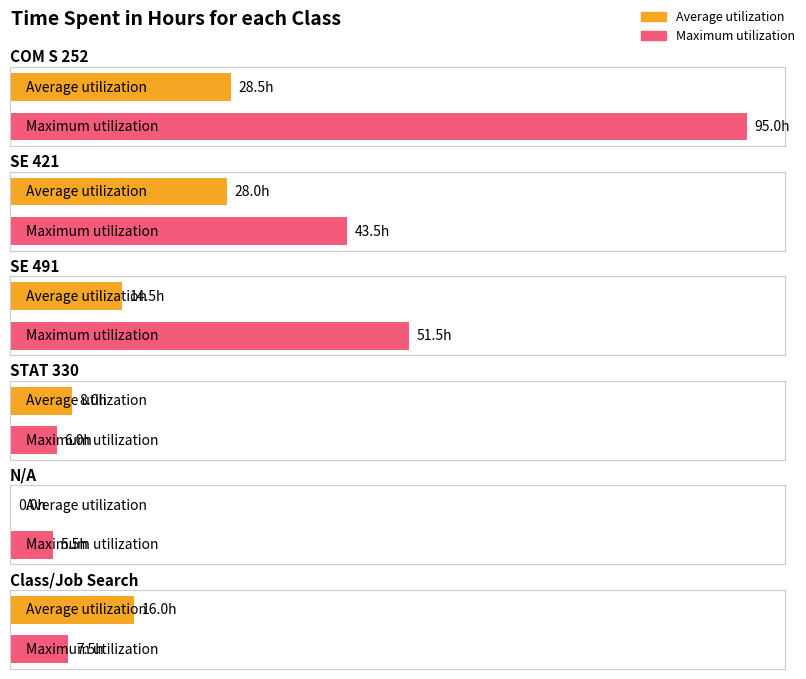

What is the difference between the highest and lowest values at SE 491?

37.0